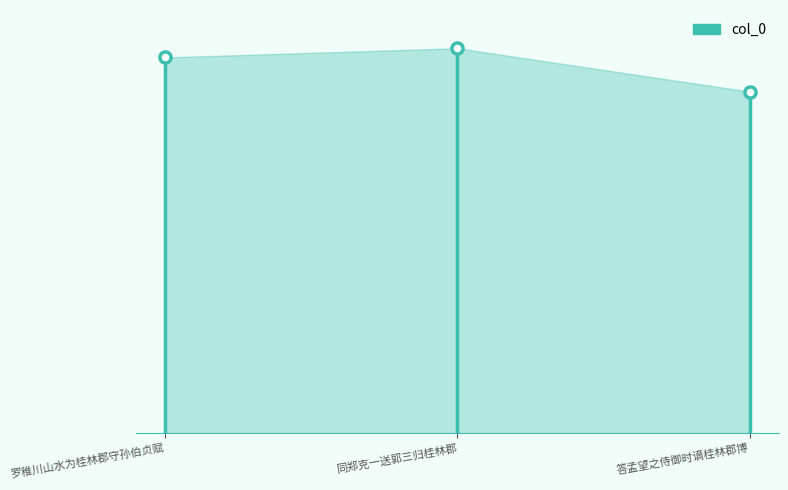

How many values exceed 577119?

1